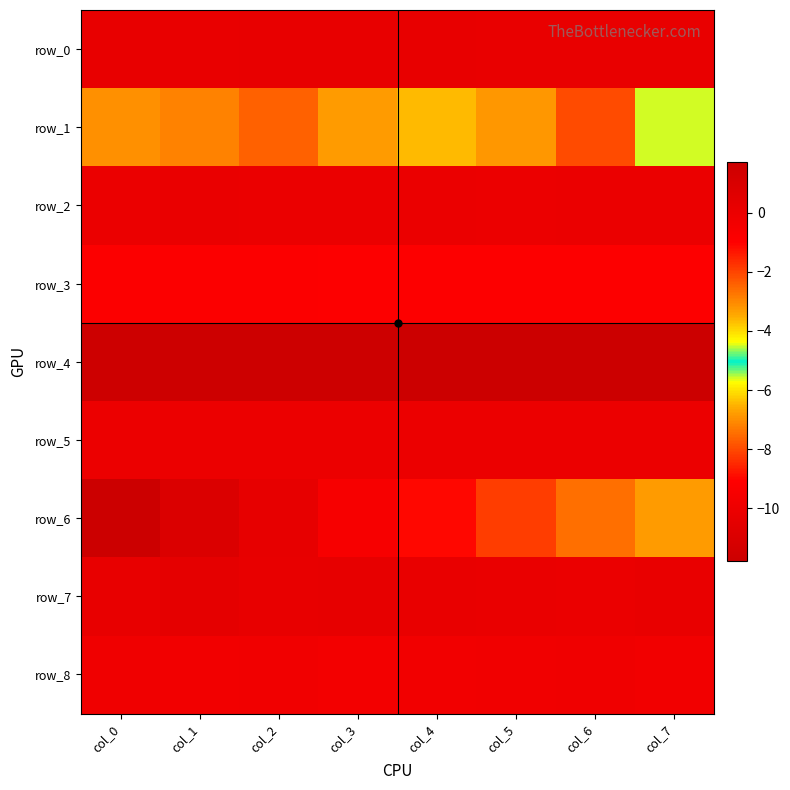

At which label is row_7 closest to 0?

col_6